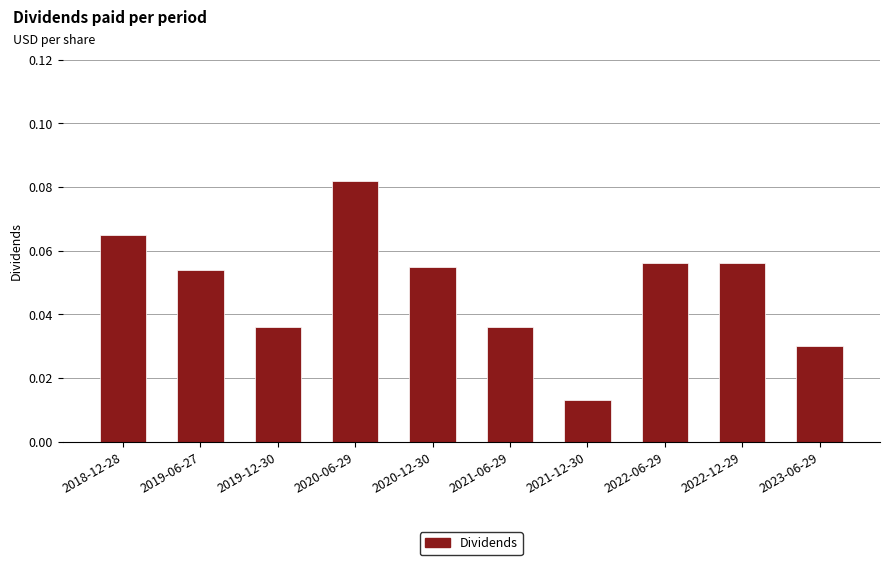

How many values are between 0 and 1?

10